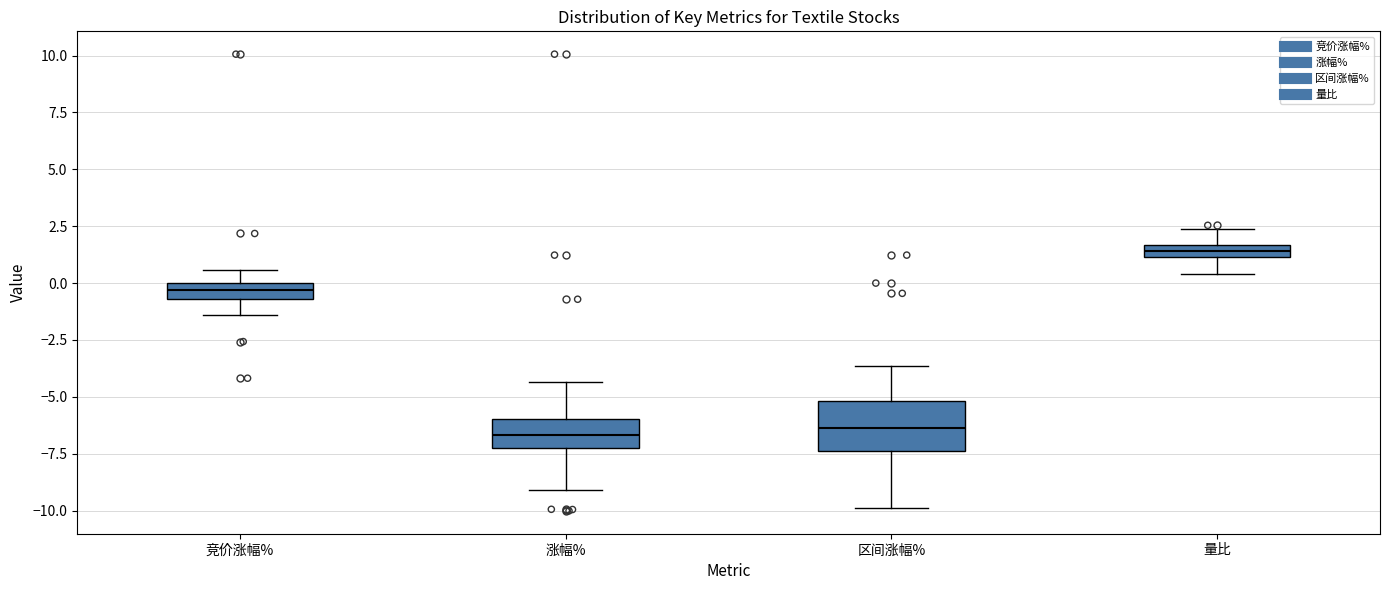

Which box is the tallest, from its lower edge to its upper edge?

区间涨幅%